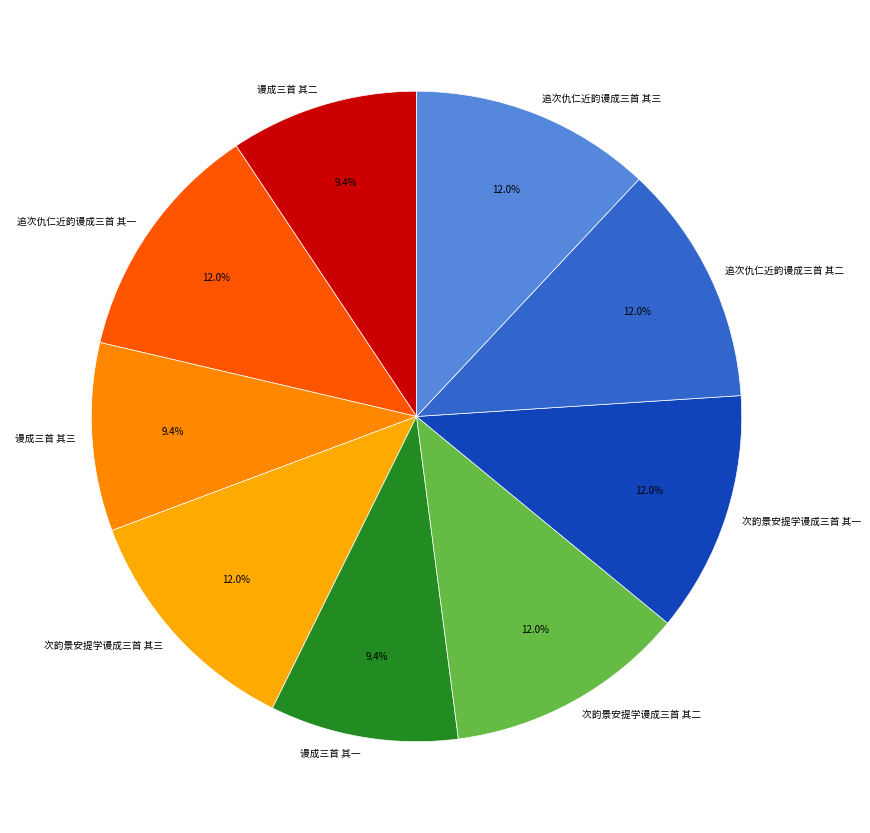

What is the ratio of the value at 谩成三首 其三 to the value at 谩成三首 其一?

1.0